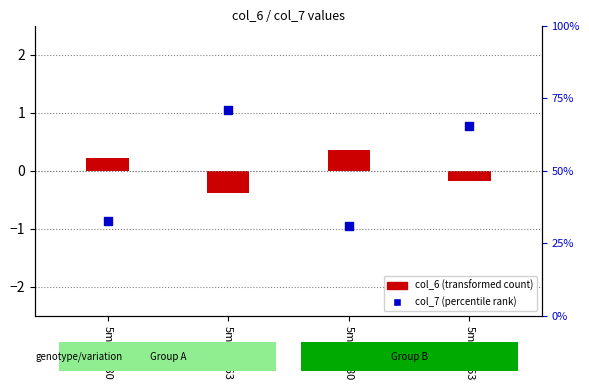

What is the change in value from 5m58A180 to 5m58A163?

+1.9